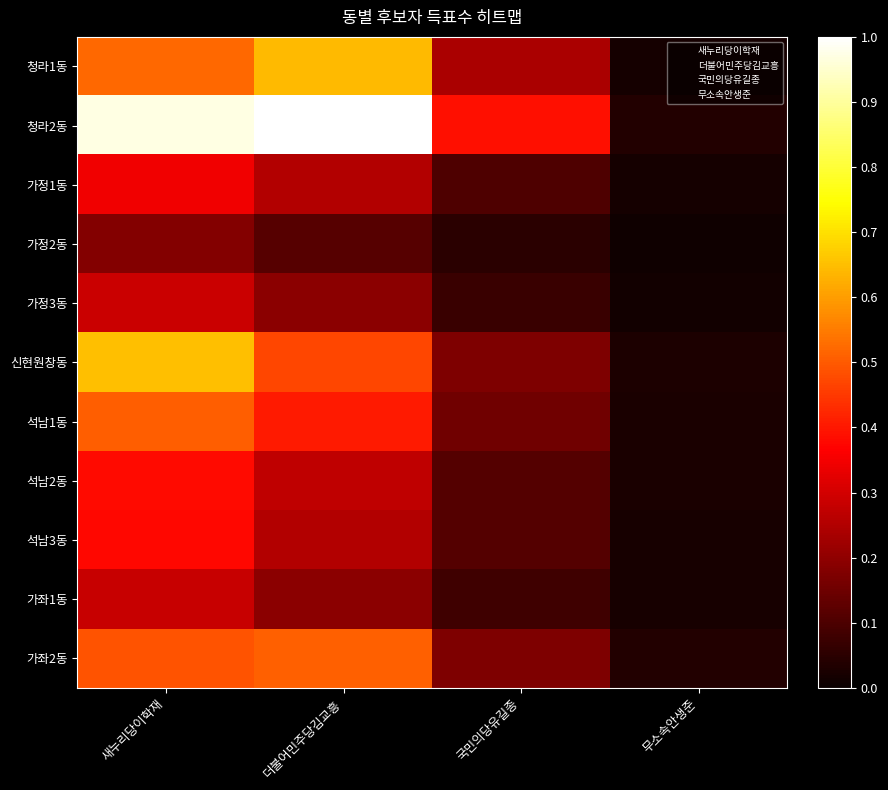

What is the difference between the maximum and minimum values in the 가좌1동 series?

0.3